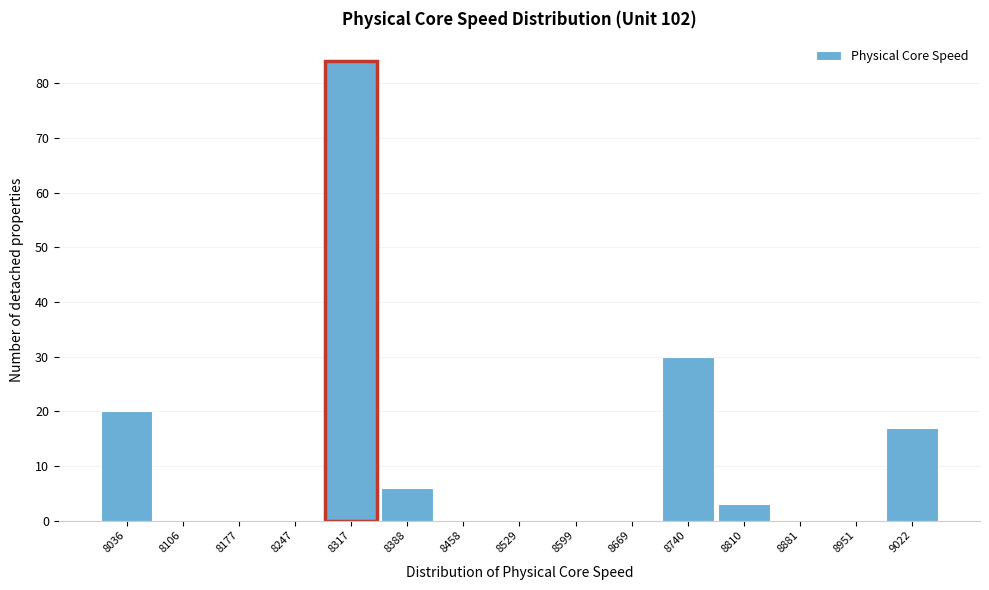

Reading left to right, list every bar in this chart as the range it spans on the x-axis followed by its height. Neither the bar edges nor the heights are printed on the chart, so give them approximately, as read against the axes.

8000 to 8070: 20
8070 to 8140: 0
8140 to 8210: 0
8210 to 8280: 0
8280 to 8350: 84
8350 to 8420: 6
8420 to 8490: 0
8490 to 8560: 0
8560 to 8630: 0
8630 to 8710: 0
8710 to 8780: 30
8780 to 8850: 3
8850 to 8920: 0
8920 to 8990: 0
8990 to 9060: 17